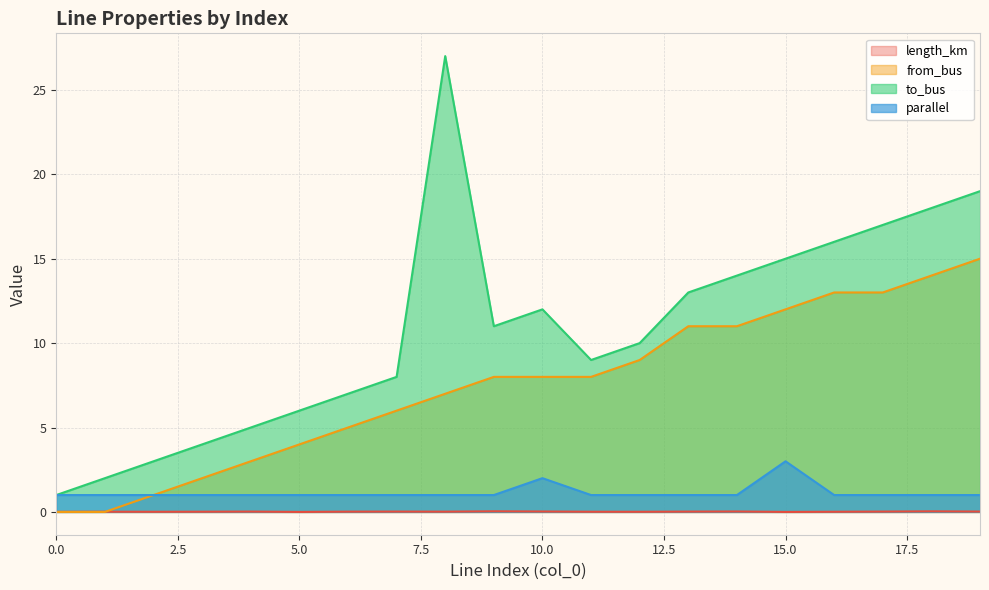

True or false: parallel has a value of 0.5 at 5.

False